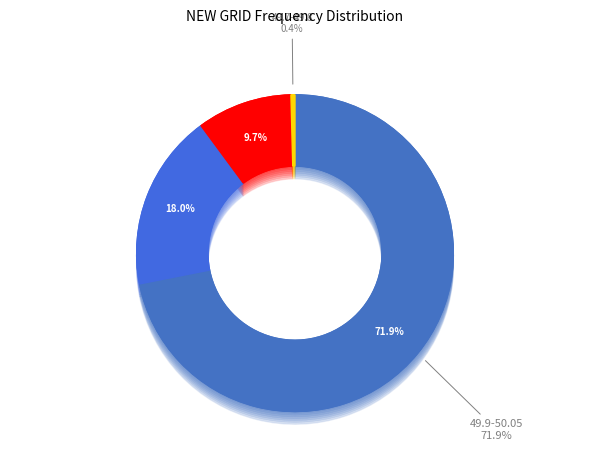

What is the spread (max minus min) of values at SR GRID?

71.5